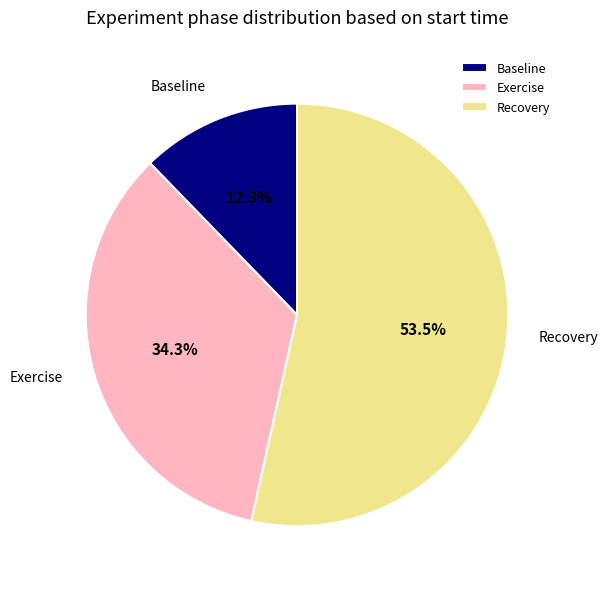

To the nearest percent, what is the difference between the largest and smallest slice percentages?

41%